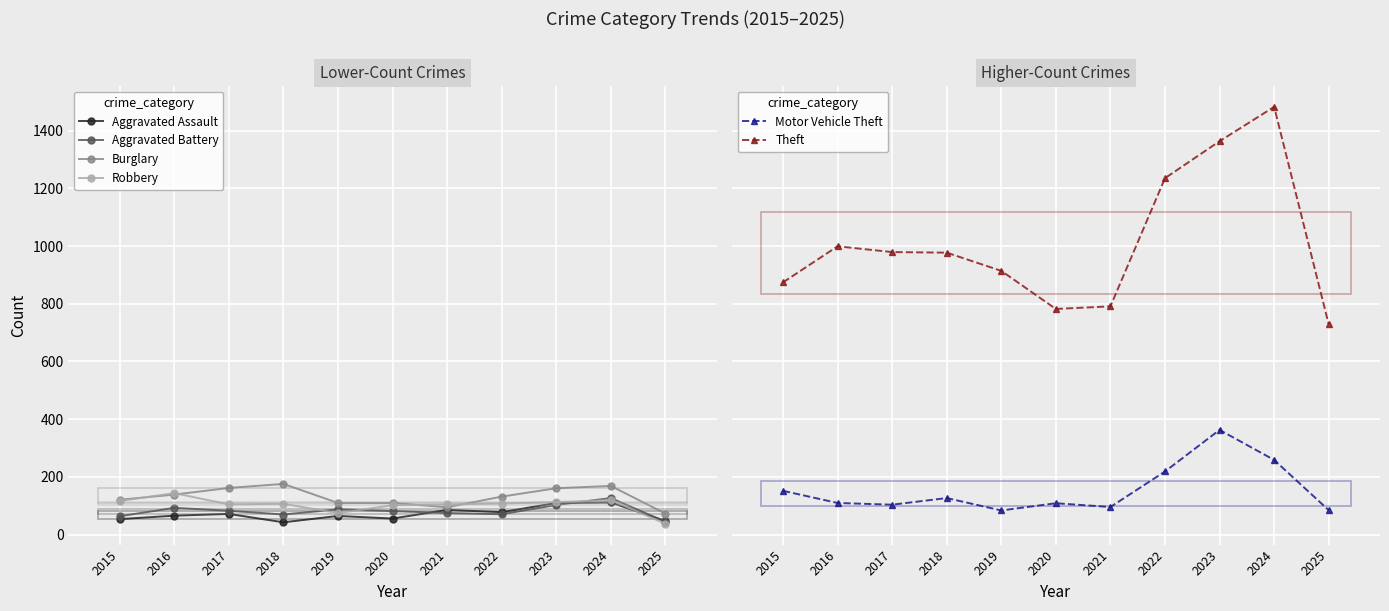

How many interior local valleys does the Aggravated Assault series have?

3